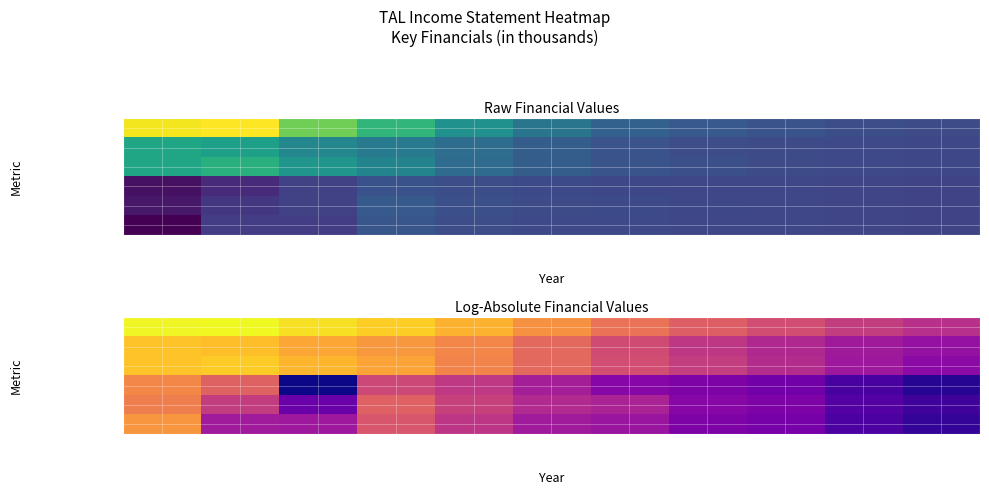

What is the difference between the maximum and minimum values in the Gross Profit series?

3.4